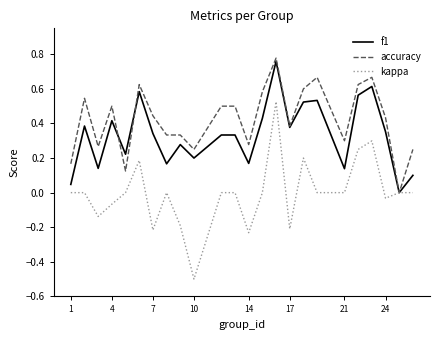

Which series has the widest spread of values?

kappa